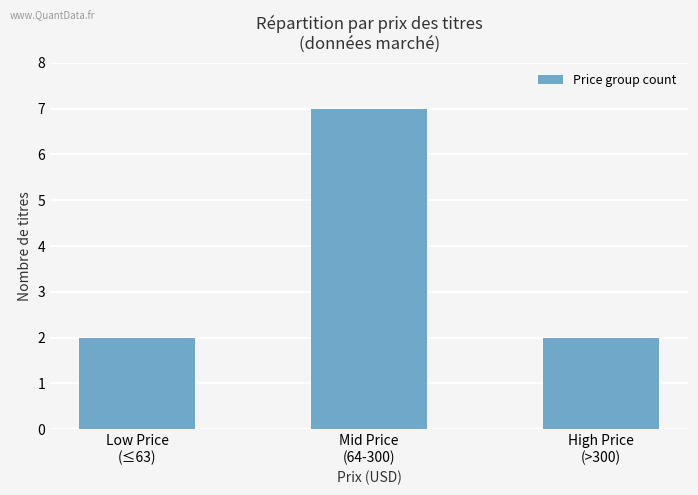

How many values are between 2 and 7?

3